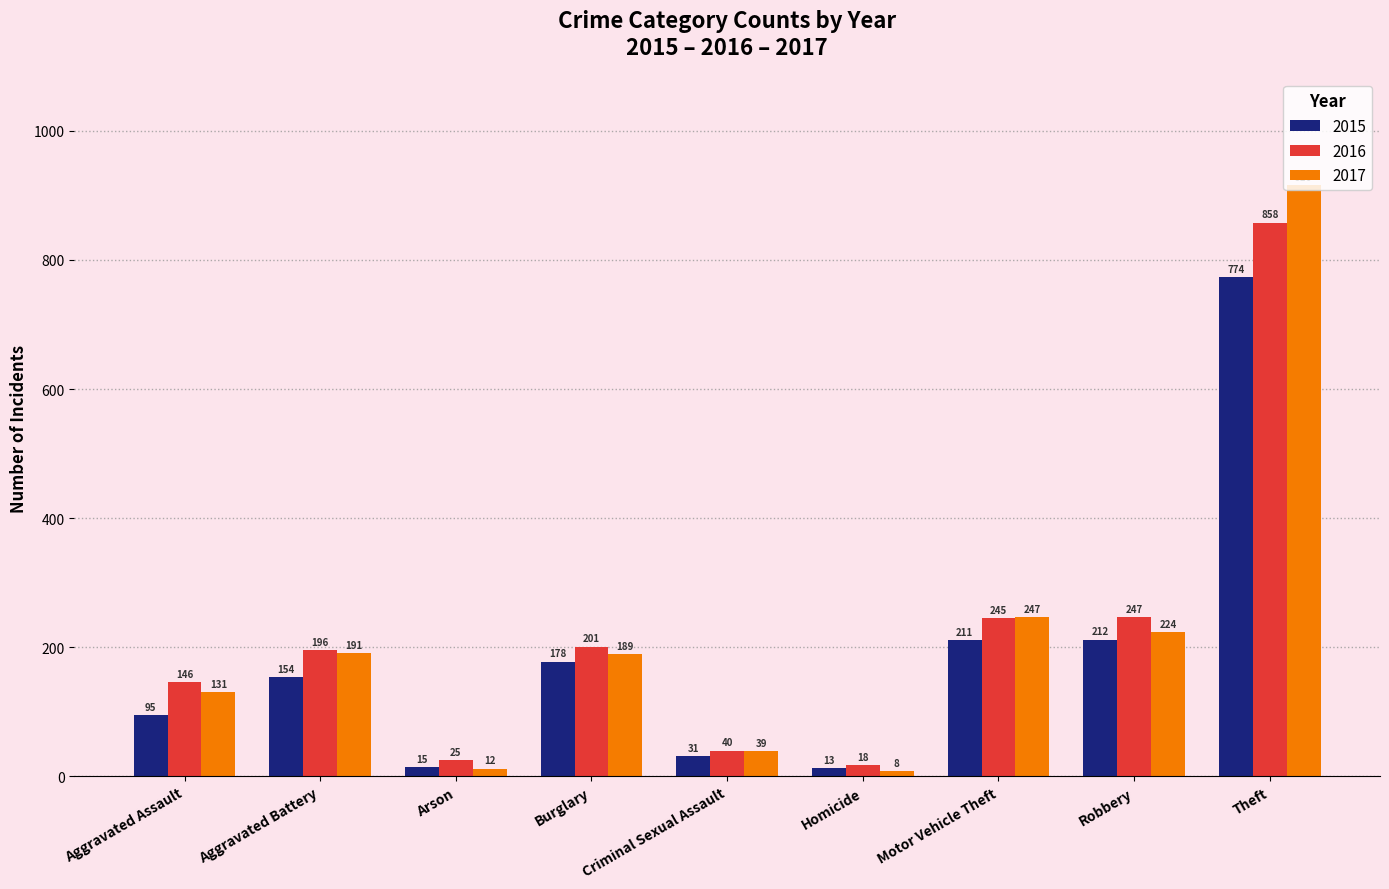

At which category is the sum across all series the highest?

Theft